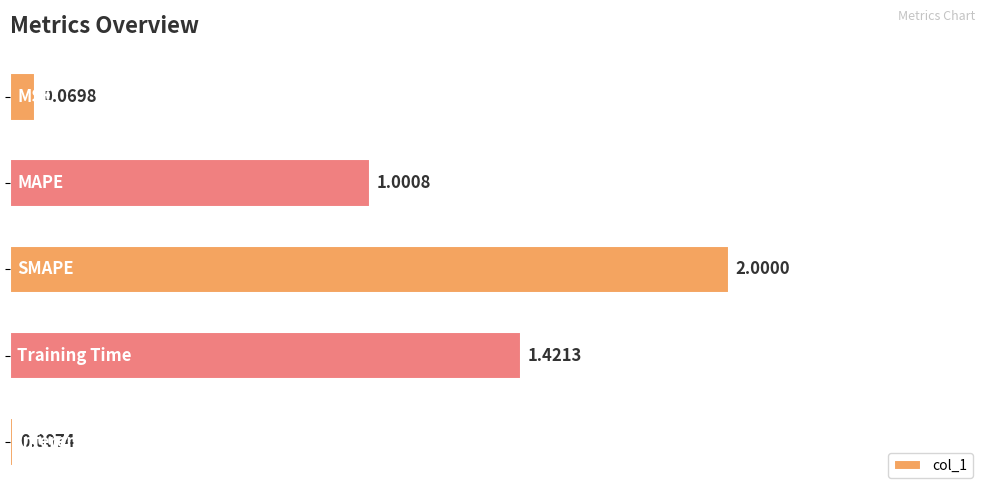

What is the sum of all values?

4.5